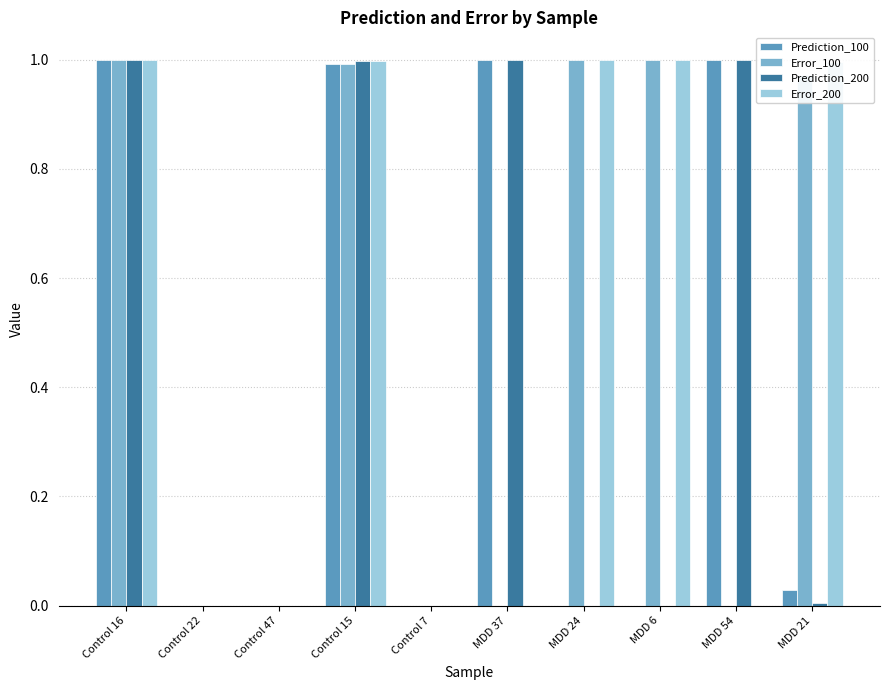

What is the total value across all series at MDD 6?

2.0